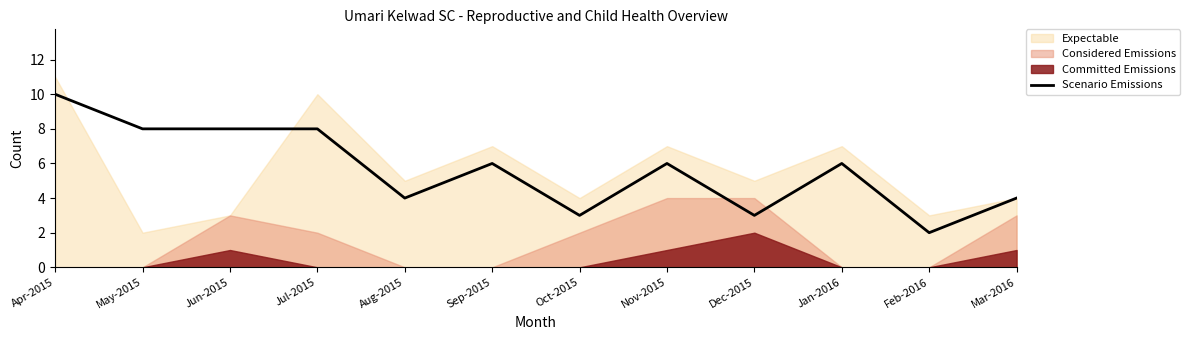

How many data points are less than 6?

5